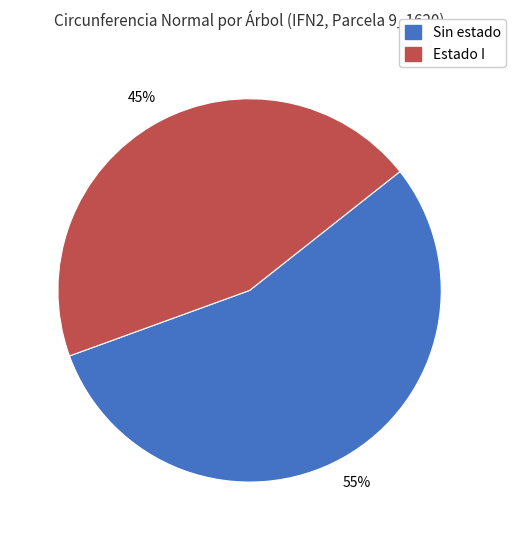

Is there any slice that represents more than half of the pie?

Yes